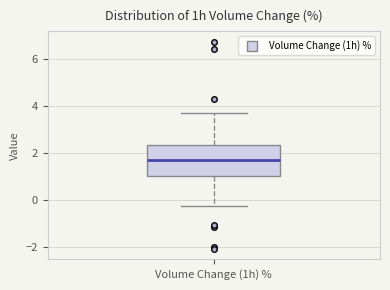

Read this box plot against the y-axis: the position of the median line, the range covered by the box, and the ends of both whiskers. The values are not printed on the chart, so give them approximately, as read against the axis.

median 1.6, box 1.0 to 2.4, whiskers -0.2 to 3.8